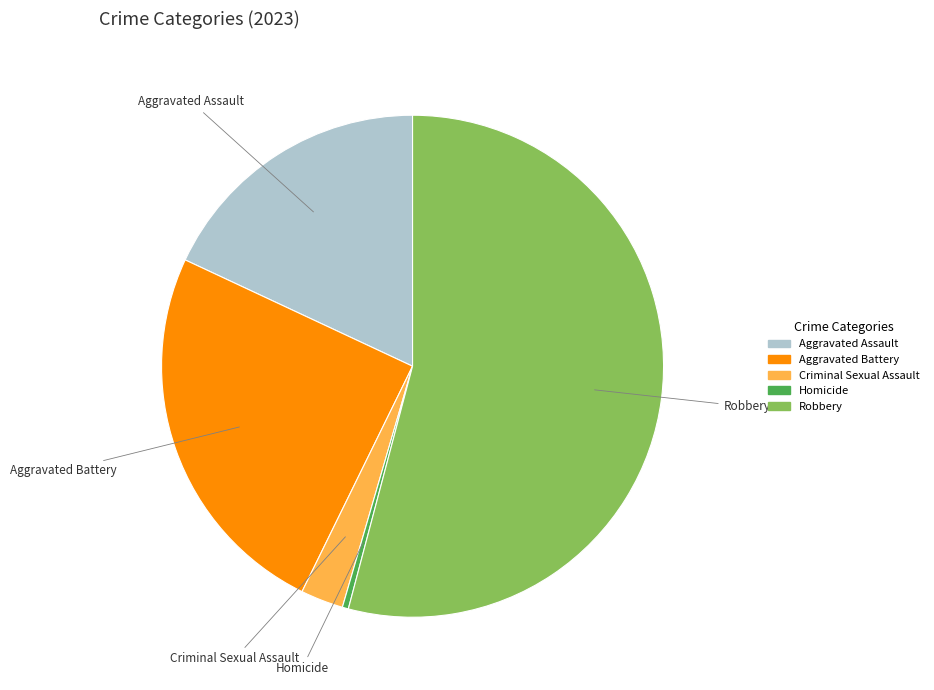

Rank the categories by value from lowest to highest.

Homicide, Criminal Sexual Assault, Aggravated Assault, Aggravated Battery, Robbery